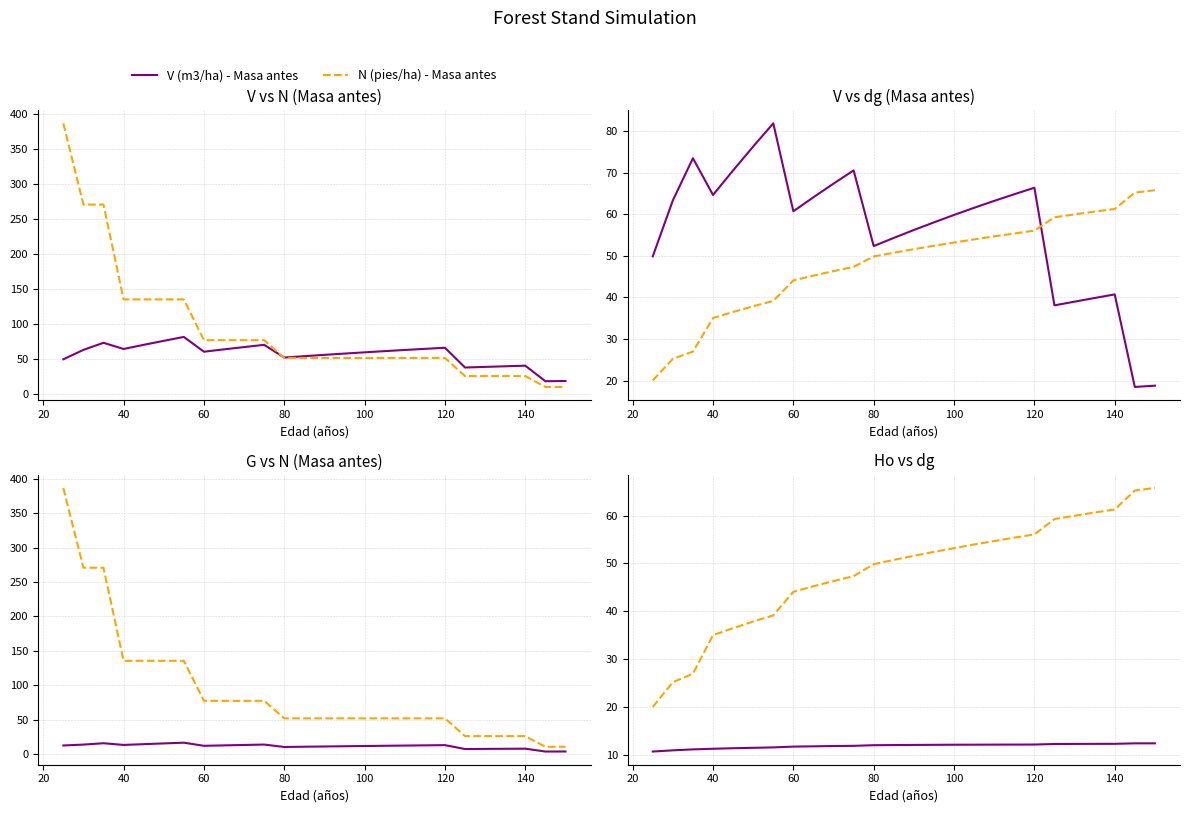

Reading right to left, list all the values displayed in this chart.

V (m3/ha) - Masa antes: 18.8	18.5	40.7	39.9	39.0	38.1	66.3	64.8	63.2	61.5	59.8	58.0	56.2	54.3	52.4	70.5	67.3	64.1	60.7	81.8	76.2	70.5	64.6	73.4	63.3	49.9
N (pies/ha) - Masa antes: 10.3	10.3	25.9	25.9	25.9	25.9	51.7	51.7	51.7	51.7	51.7	51.7	51.7	51.7	51.7	77.2	77.2	77.2	77.2	135.5	135.5	135.5	135.5	270.9	270.9	387.1
dg (cm) - Masa antes: 65.8	65.2	61.3	60.6	60.0	59.3	56.0	55.4	54.7	54.0	53.2	52.4	51.6	50.8	49.9	47.4	46.3	45.2	44.1	39.2	37.9	36.5	35.1	27.0	25.3	20.1
G (m2/ha) - Masa antes: 3.5	3.5	7.6	7.5	7.3	7.1	12.8	12.5	12.2	11.8	11.5	11.2	10.8	10.5	10.1	13.6	13.0	12.4	11.8	16.3	15.3	14.2	13.1	15.5	13.6	12.3
Ho (m): 12.5	12.5	12.4	12.4	12.4	12.4	12.3	12.2	12.2	12.2	12.2	12.2	12.2	12.2	12.1	12.0	11.9	11.9	11.8	11.7	11.6	11.5	11.4	11.2	11.1	10.8